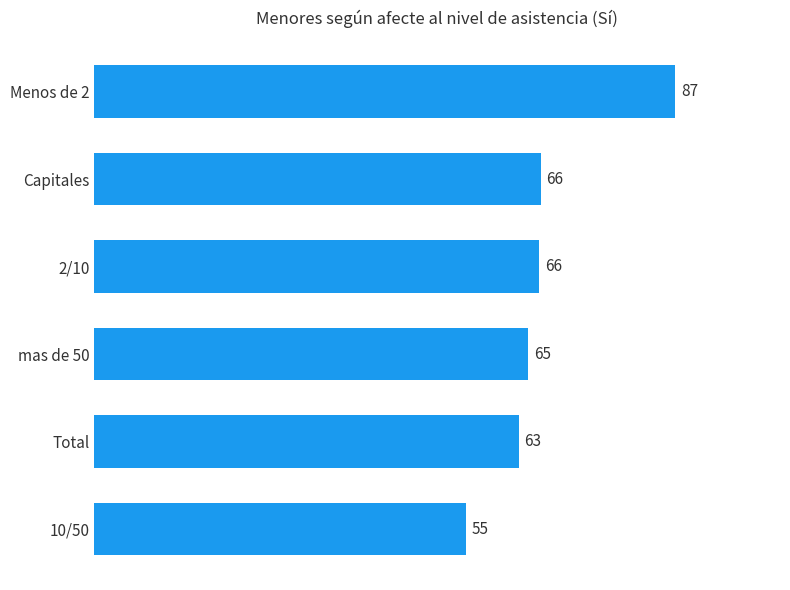

What position from the bottom is Menos de 2?

6